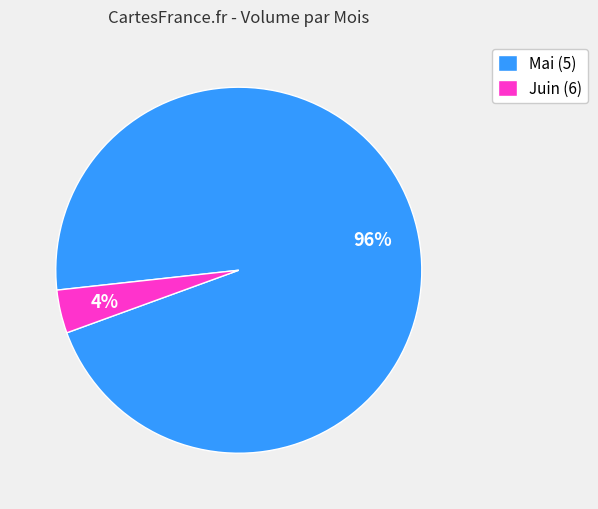

To the nearest percent, what is the combined percentage of Juin (6) and Mai (5)?

100%